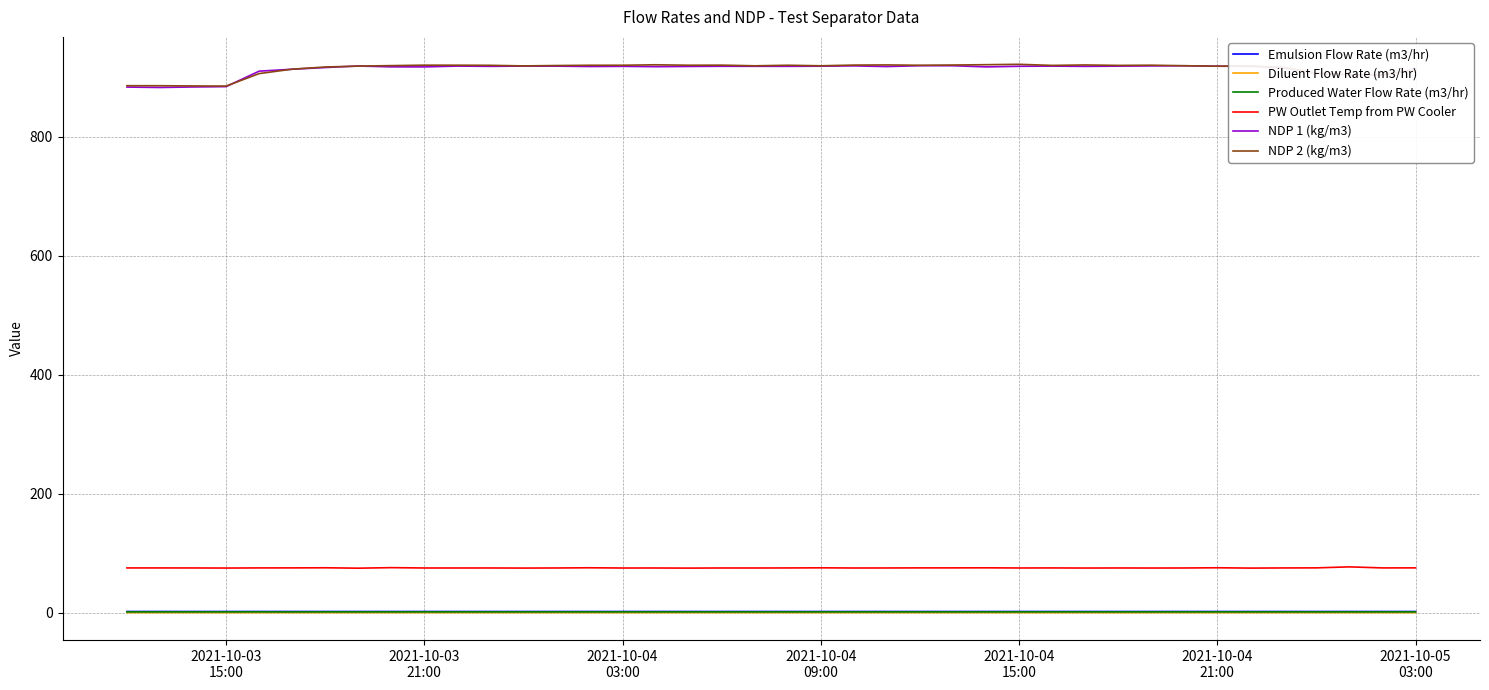

True or false: PW Outlet Temp from PW Cooler and NDP 2 (kg/m3) cross at least once.

False